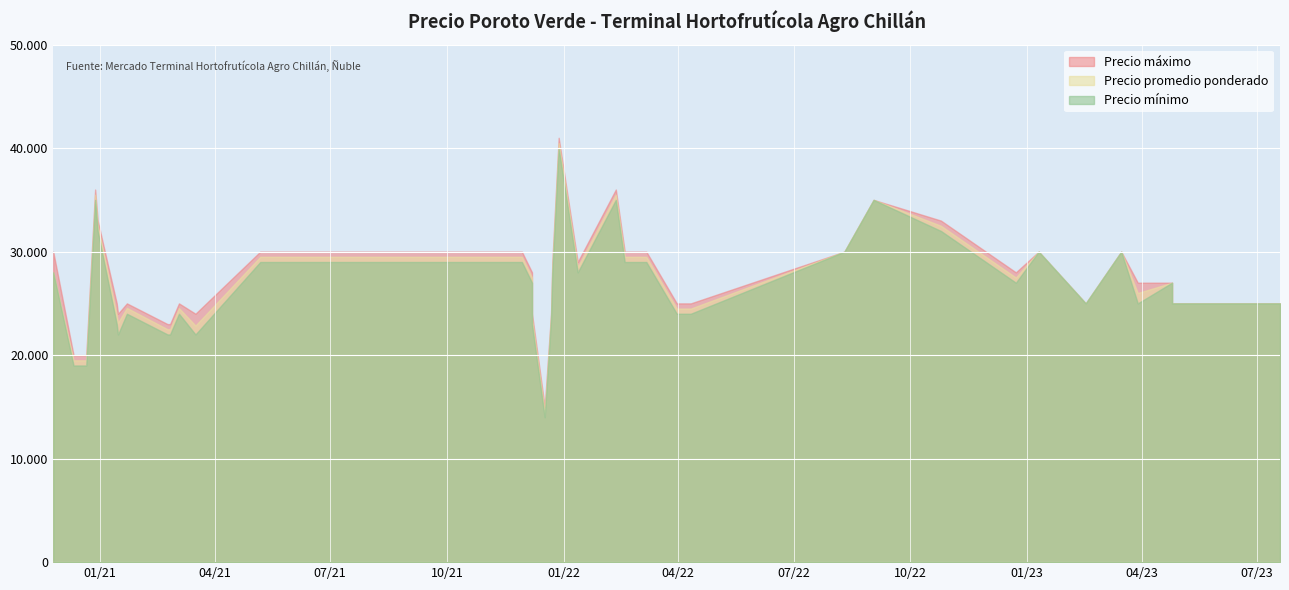

How many distinct data groups are displayed?

3